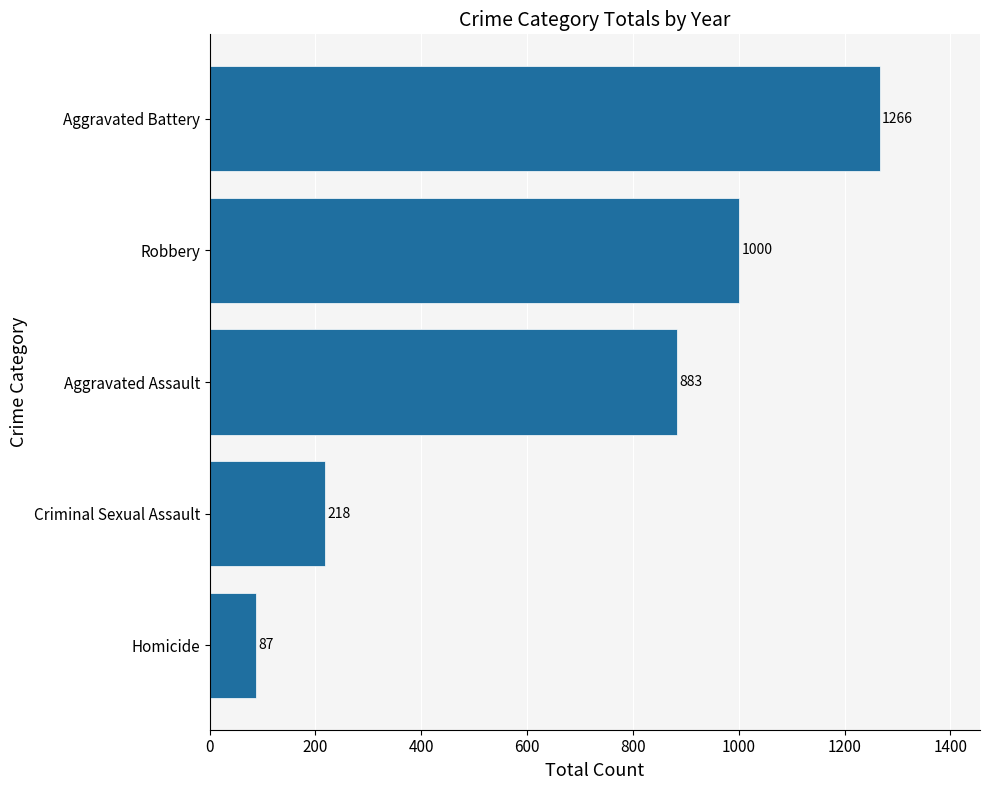

At which label is the value closest to 676?

Aggravated Assault